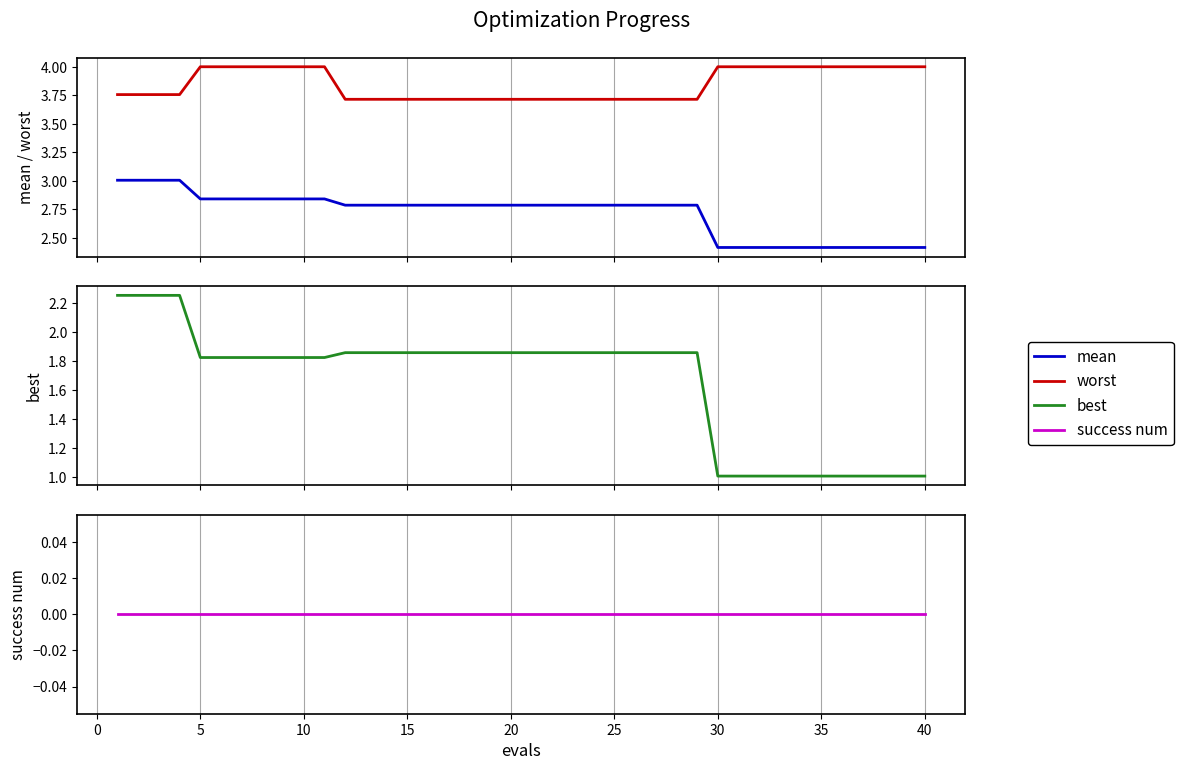

At how many categories does at least one series exceed 3?

40